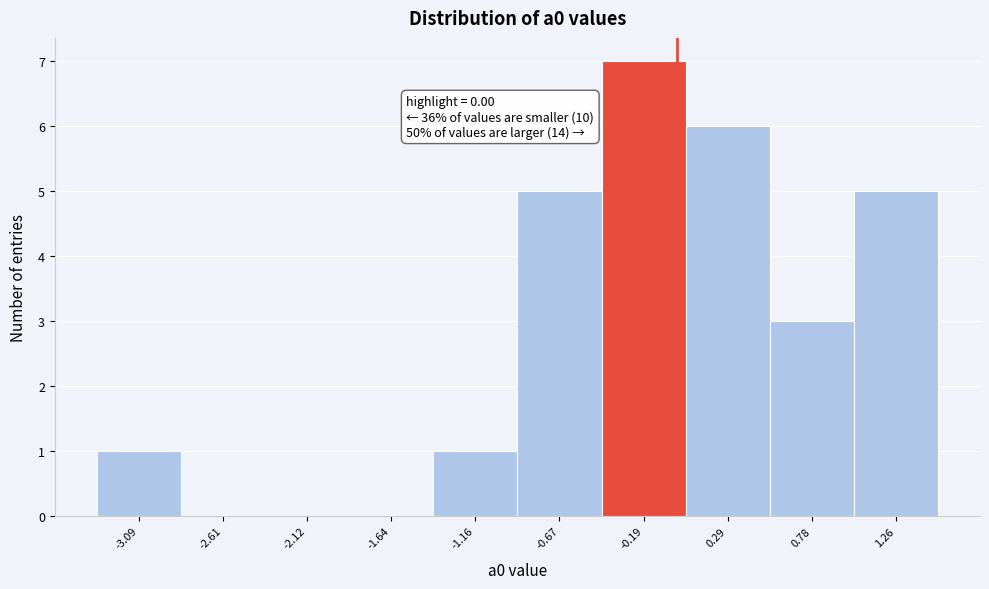

Which range on the x-axis has the tallest bar?

-0.45 to 0.05